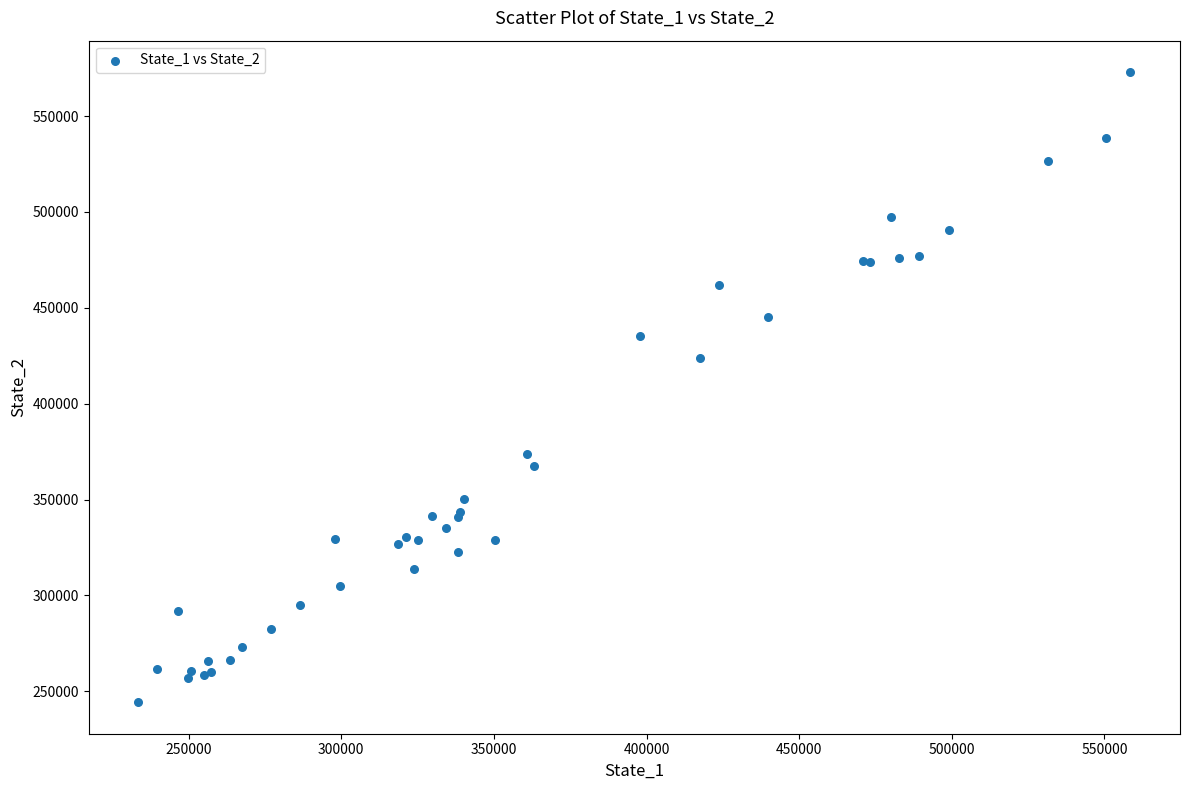

What Y value in the scatter plot is closest to 408575?

423848.1